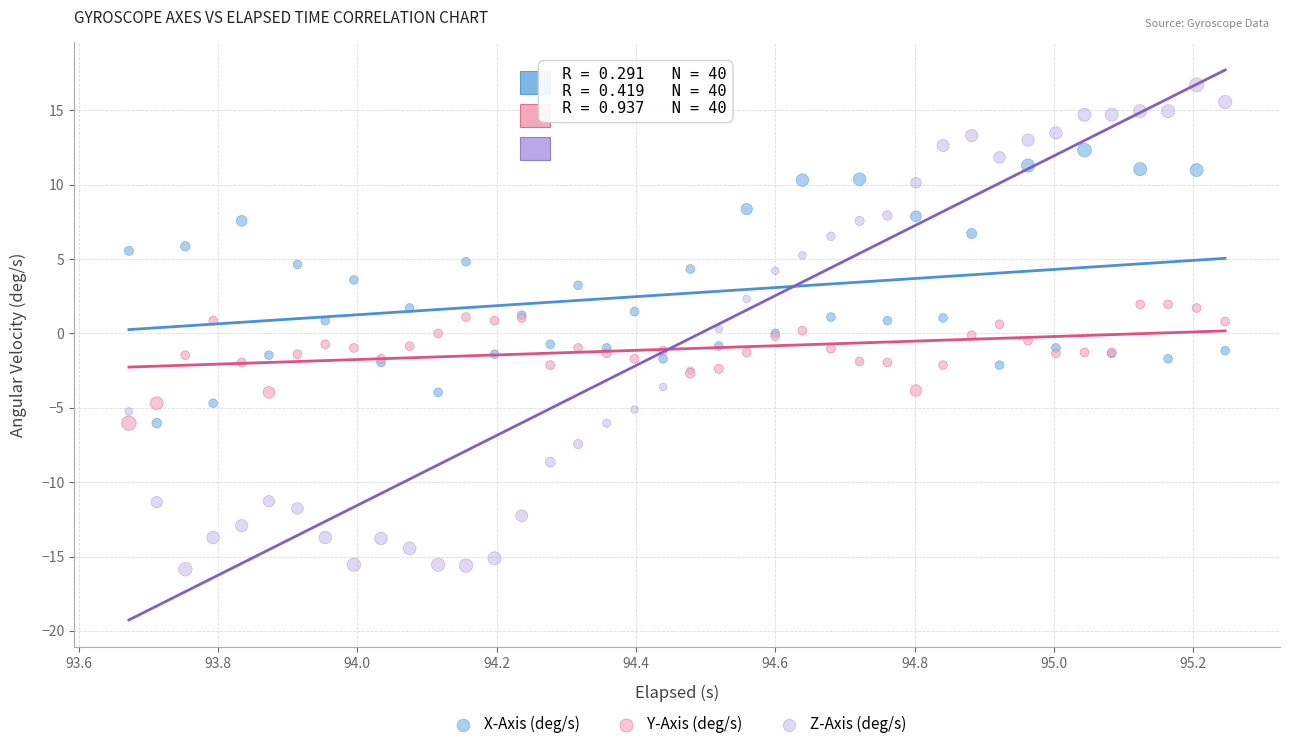

Which series has the widest spread of Y values?

Z-Axis (deg/s)